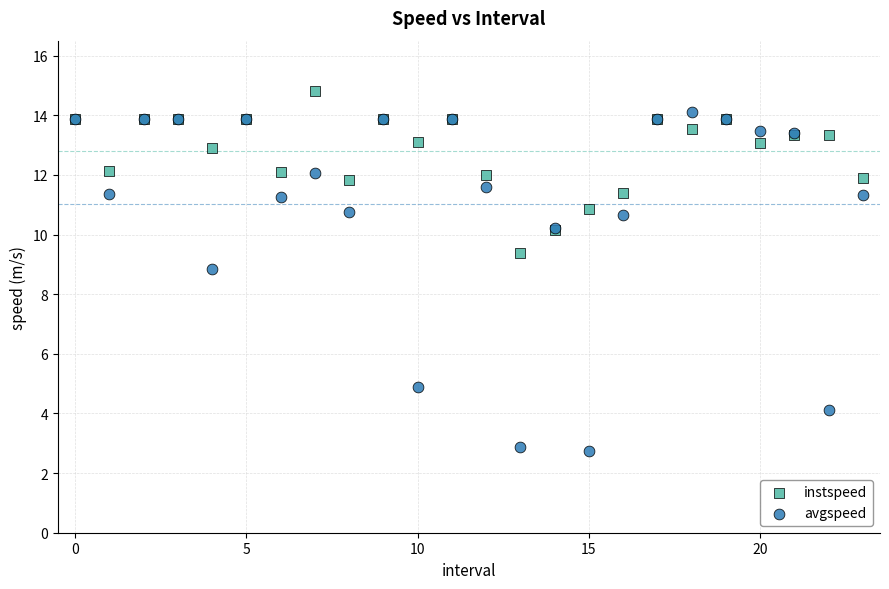

Which series reaches the maximum Y coordinate?

instspeed